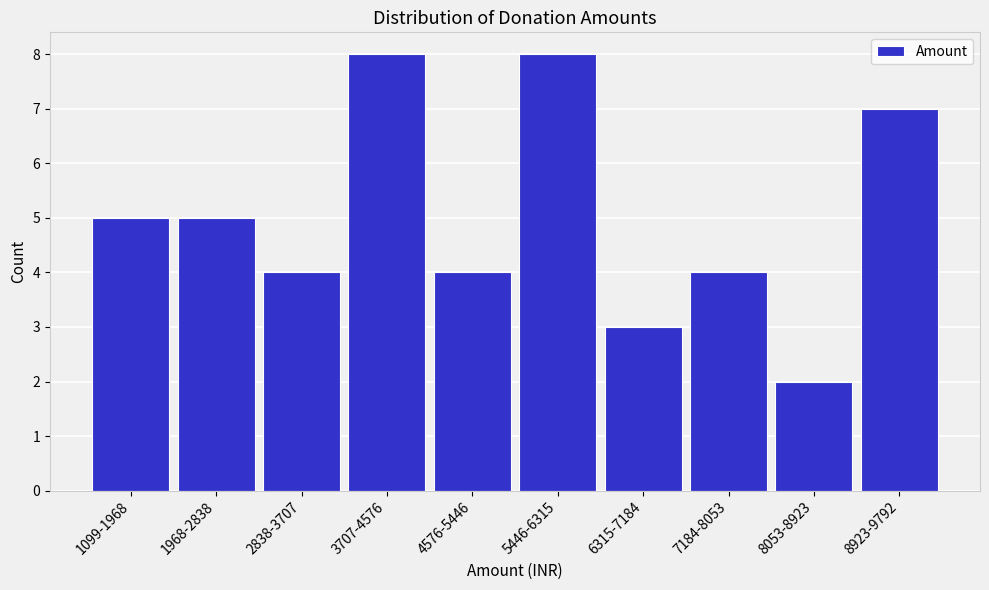

Reading right to left, what are all the values shown in this chart?

8923-9792=7	8053-8923=2	7184-8053=4	6315-7184=3	5446-6315=8	4576-5446=4	3707-4576=8	2838-3707=4	1968-2838=5	1099-1968=5